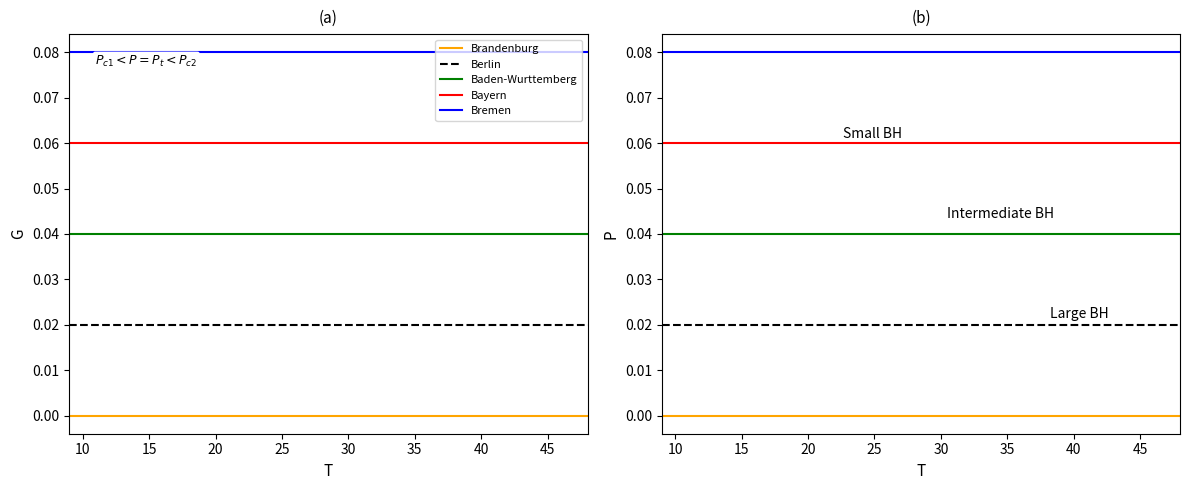

What is the highest value of the Bremen series?

0.1